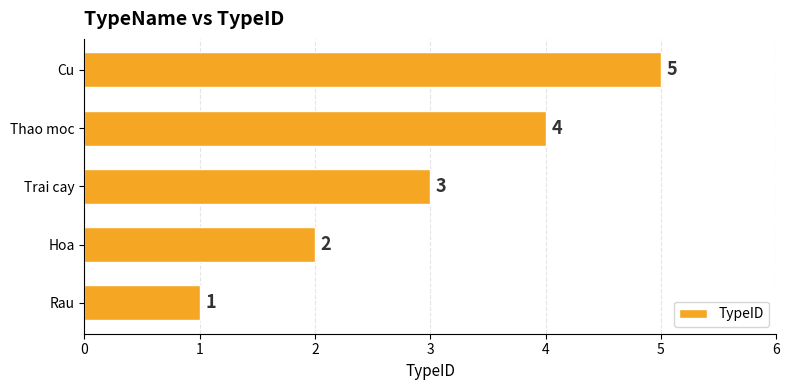

Where is the data nearest to the value 3?

Trai cay